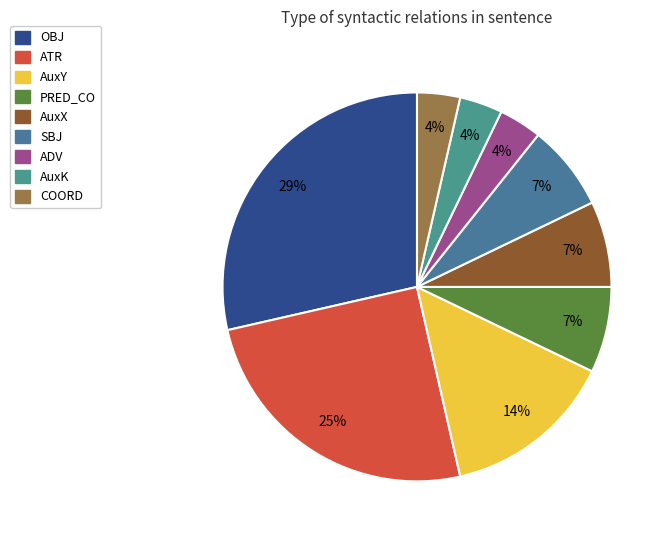

Is the sum of SBJ and AuxX greater than half?

No